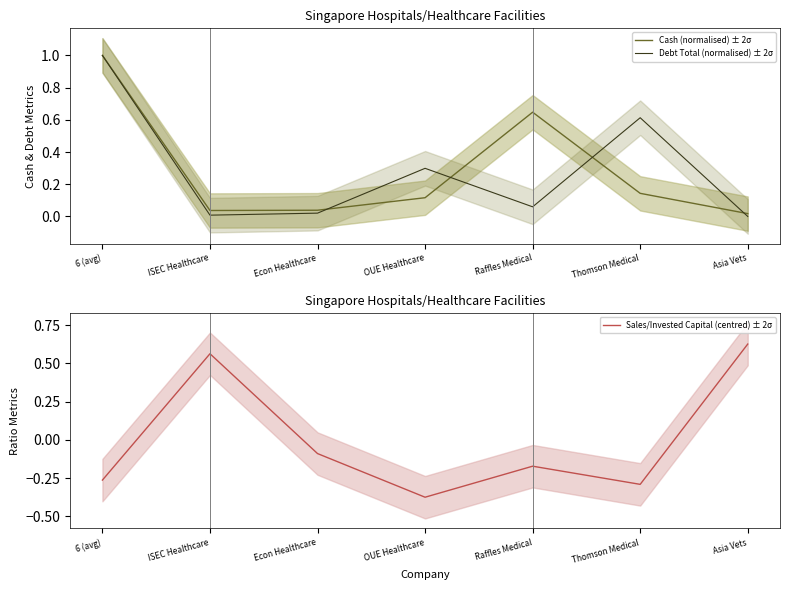

Reading left to right, extract all data points from this chart.

Cash (normalised) ± 2σ: 1.0	0.0	0.0	0.1	0.6	0.1	0.0
Debt Total (normalised) ± 2σ: 1.0	0.0	0.0	0.3	0.1	0.6	0.0
Sales/Invested Capital (centred) ± 2σ: -0.3	0.6	-0.1	-0.4	-0.2	-0.3	0.6